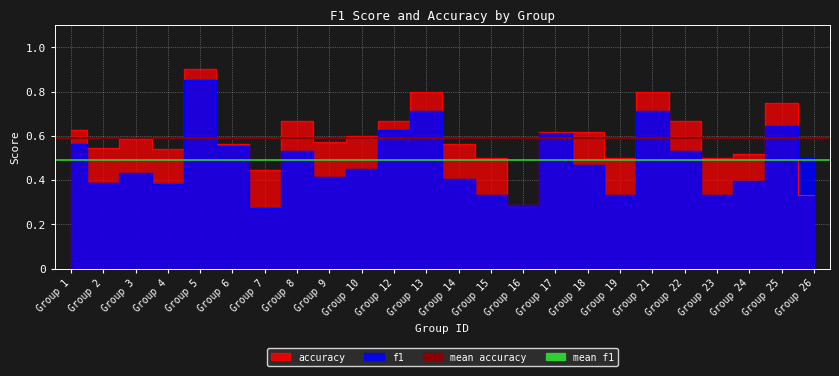

At which label is mean accuracy closest to 0?

Group 1